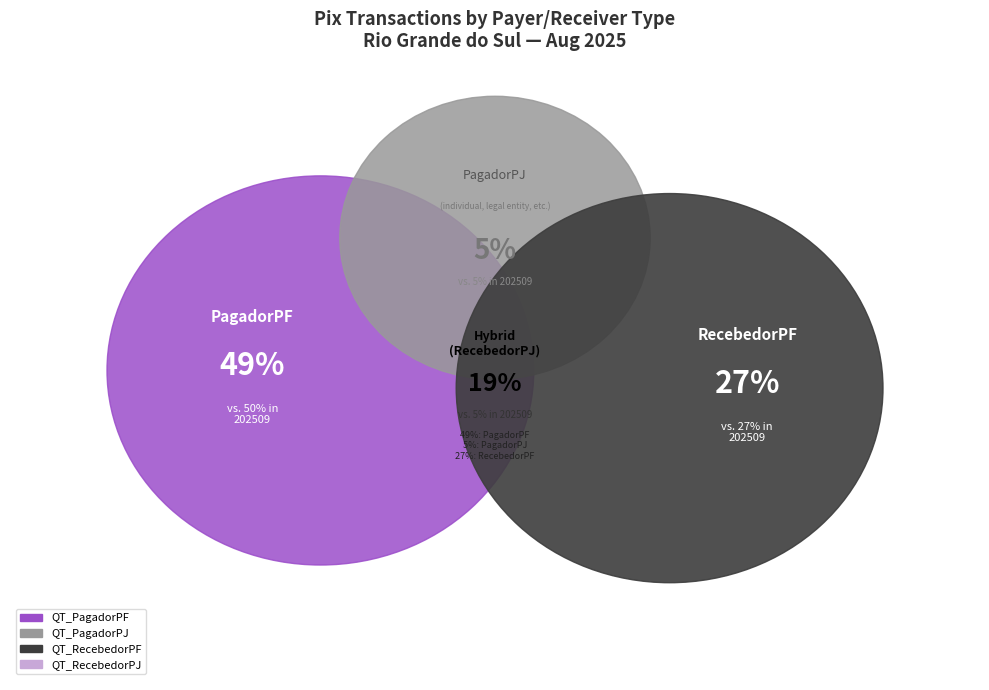

Which series changed the most between 202508 and 202509?

QT_PagadorPF